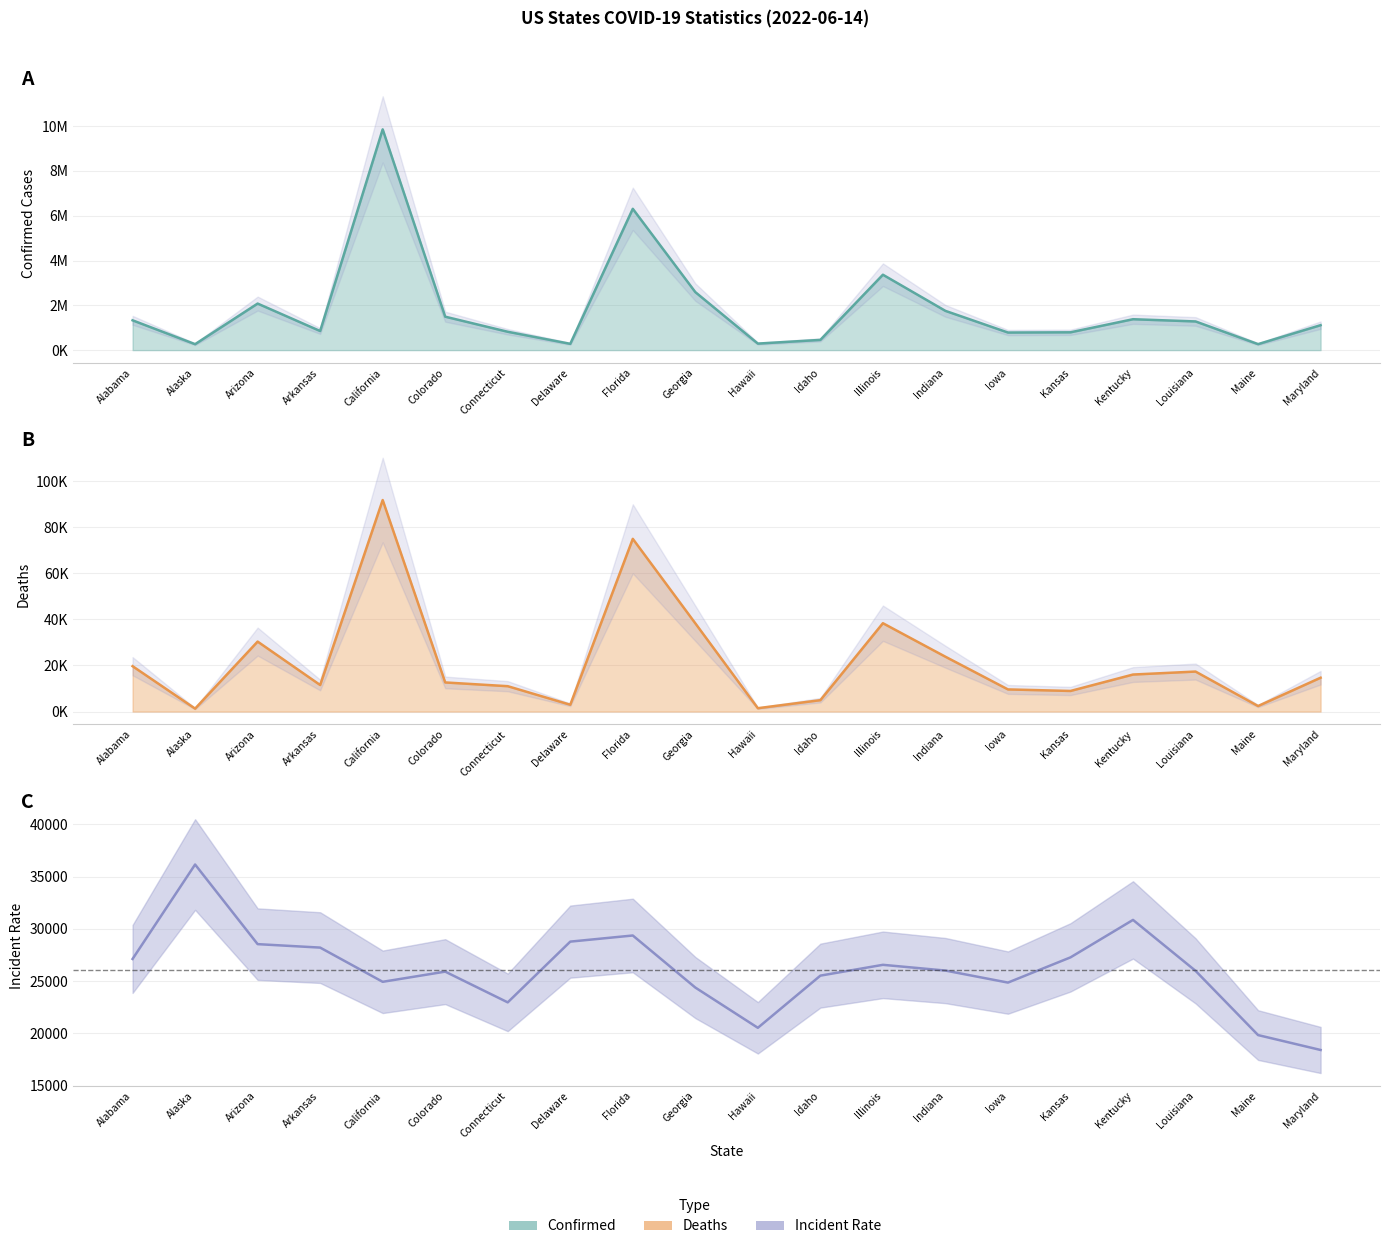

The value of Incident_Rate at Indiana is 40676.3. True or false?

False